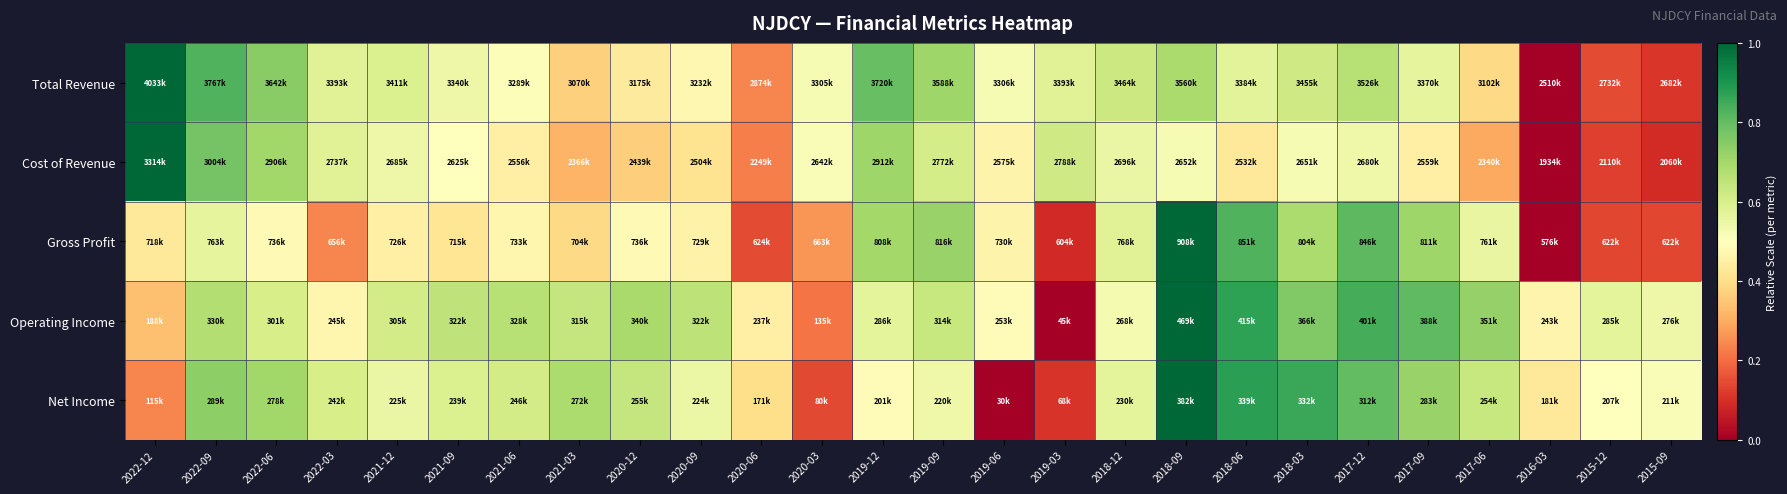

Between 2022-09 and 2016-03, which series saw the biggest shift?

Total Revenue